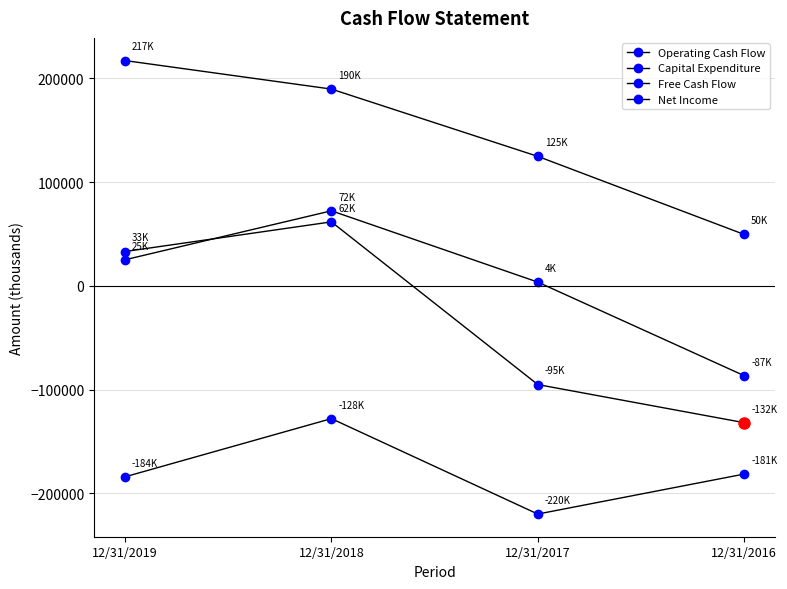

Between which two adjacent categories do Free Cash Flow and Net Income first intersect?

12/31/2019 and 12/31/2018